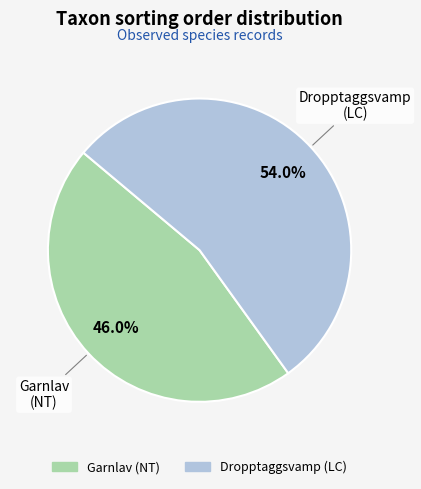

Is it true that Garnlav (NT) is 46% of the pie?

True